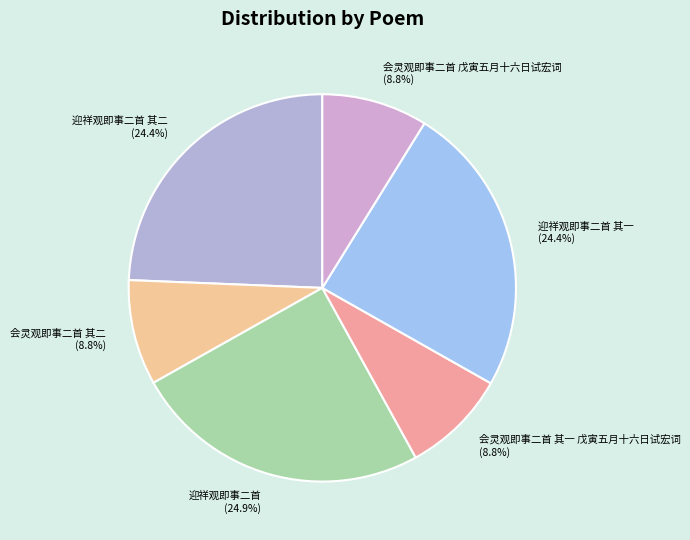

Which category has the biggest portion of the pie?

迎祥观即事二首